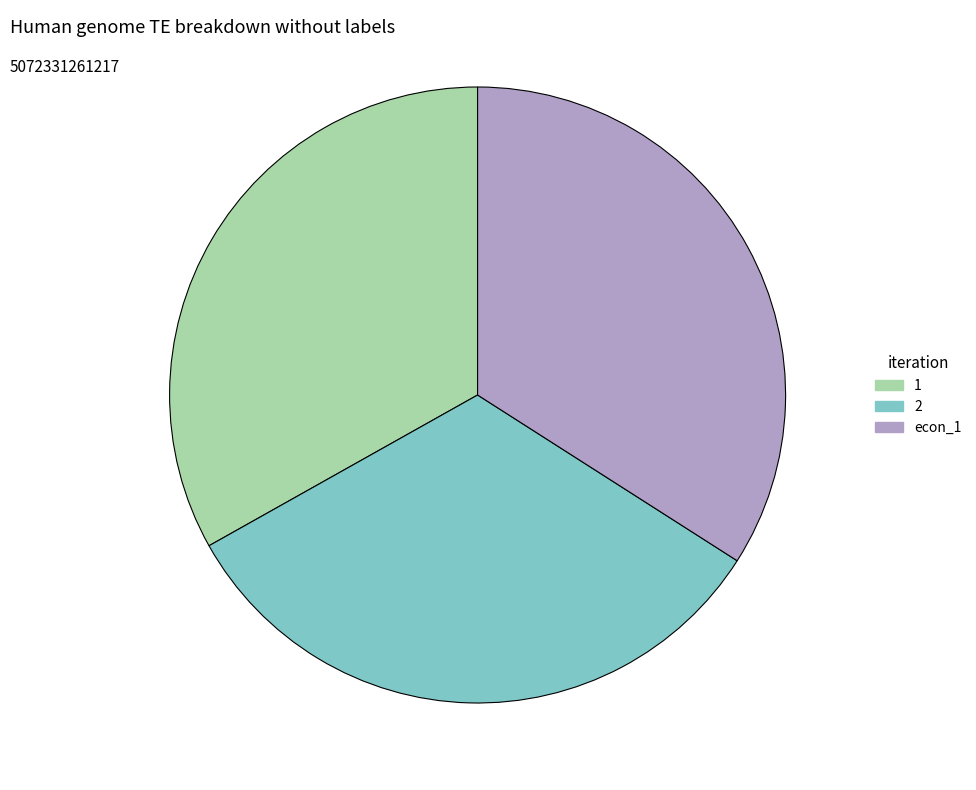

Which category has the biggest portion of the pie?

econ_1